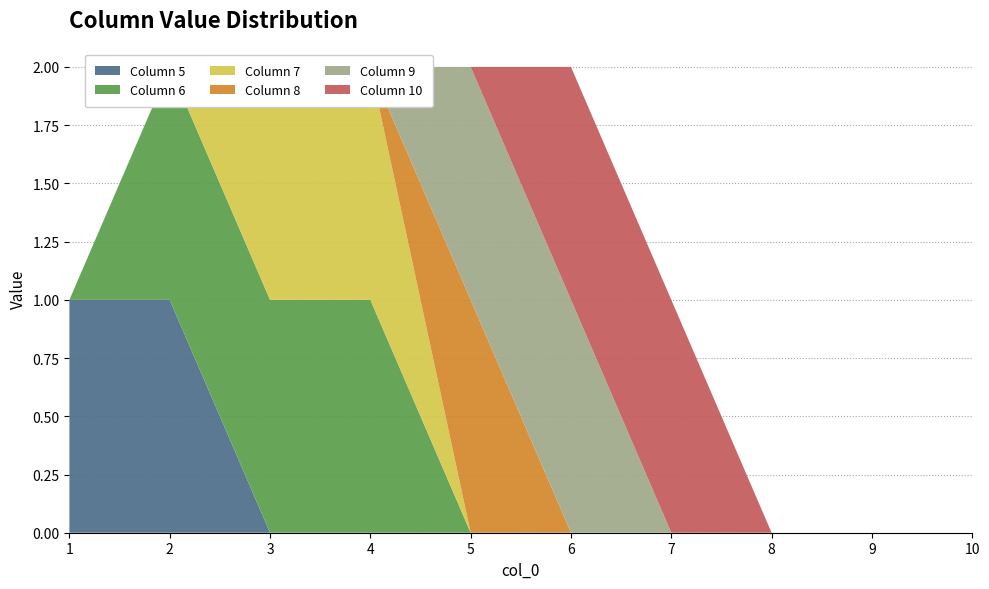

Reading right to left, transcribe all the data shown in this chart.

5: 0	0	0	0	0	0	0	0	1	1
6: 0	0	0	0	0	0	1	1	1	0
7: 0	0	0	0	0	0	1	1	0	0
8: 0	0	0	0	0	1	0	0	0	0
9: 0	0	0	0	1	1	0	0	0	0
10: 0	0	0	1	1	0	0	0	0	0